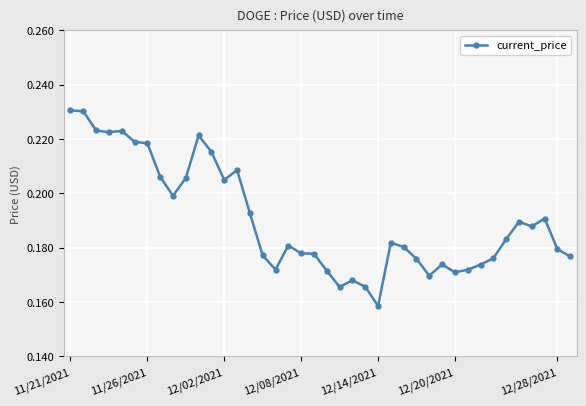

How many lines are shown in the chart?

1